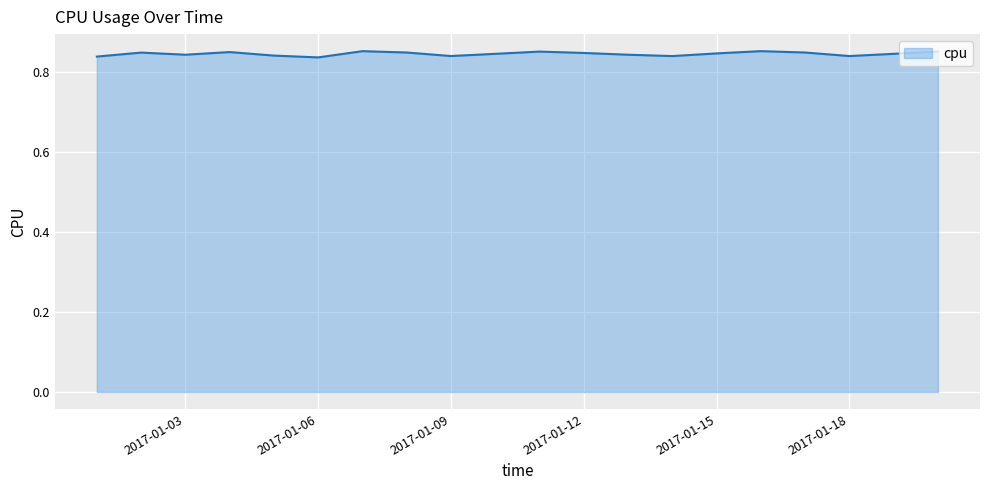

Where is the first local maximum?

2017-01-02